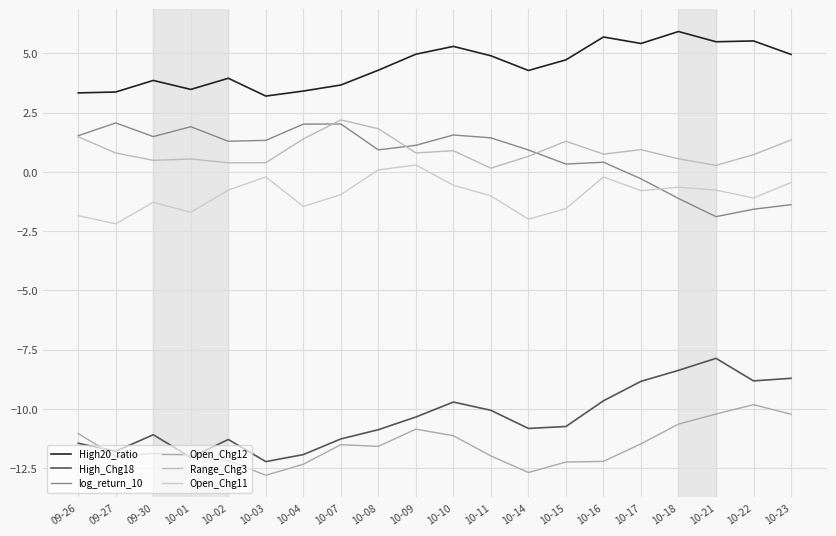

Is it true that High20_ratio equals 2.0 at 10-09?

False